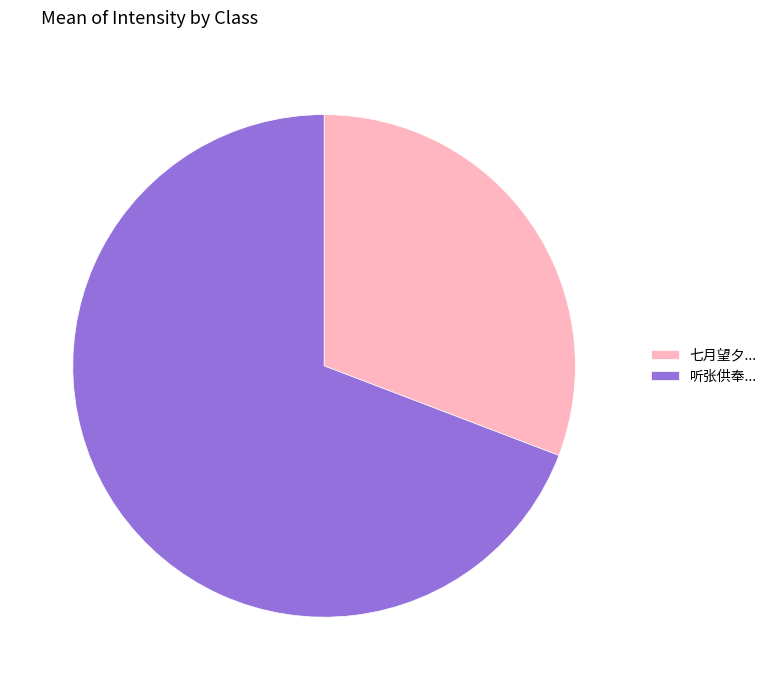

Do 七月望夕... and 听张供奉... together represent more than half of the pie?

Yes